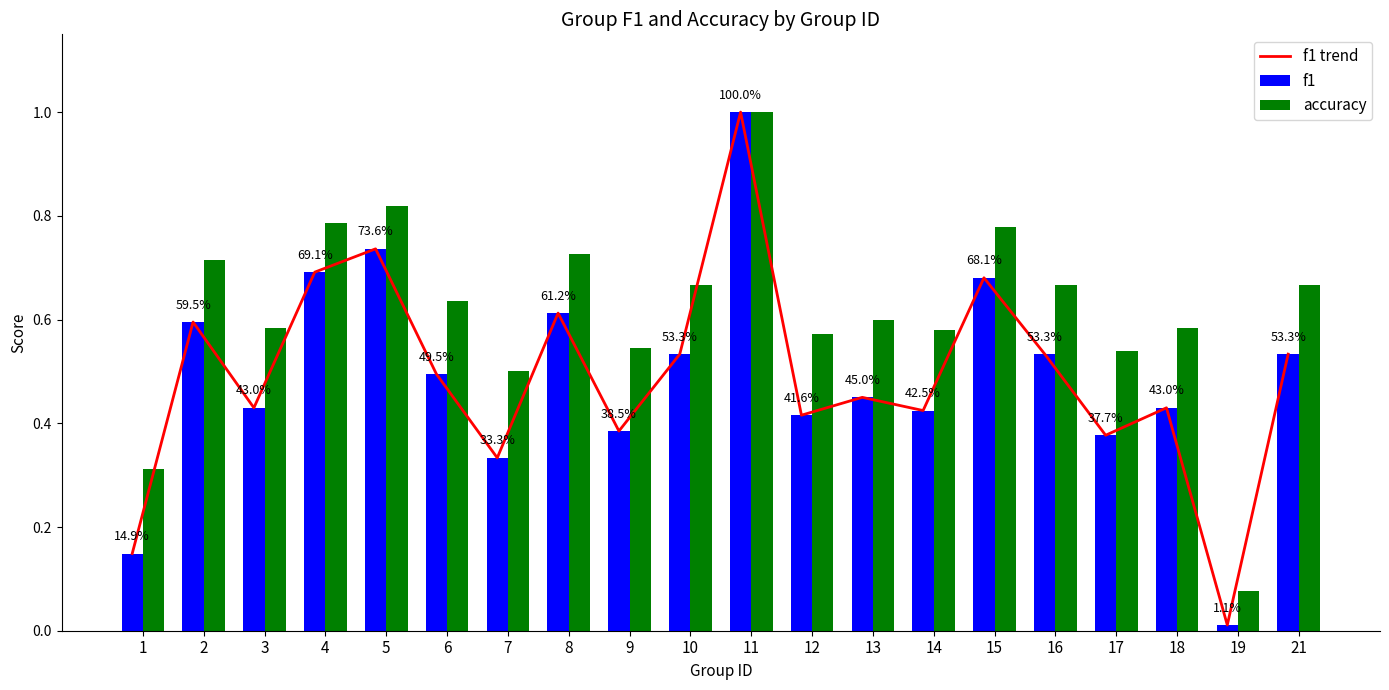

Which series has the widest spread of values?

f1 trend